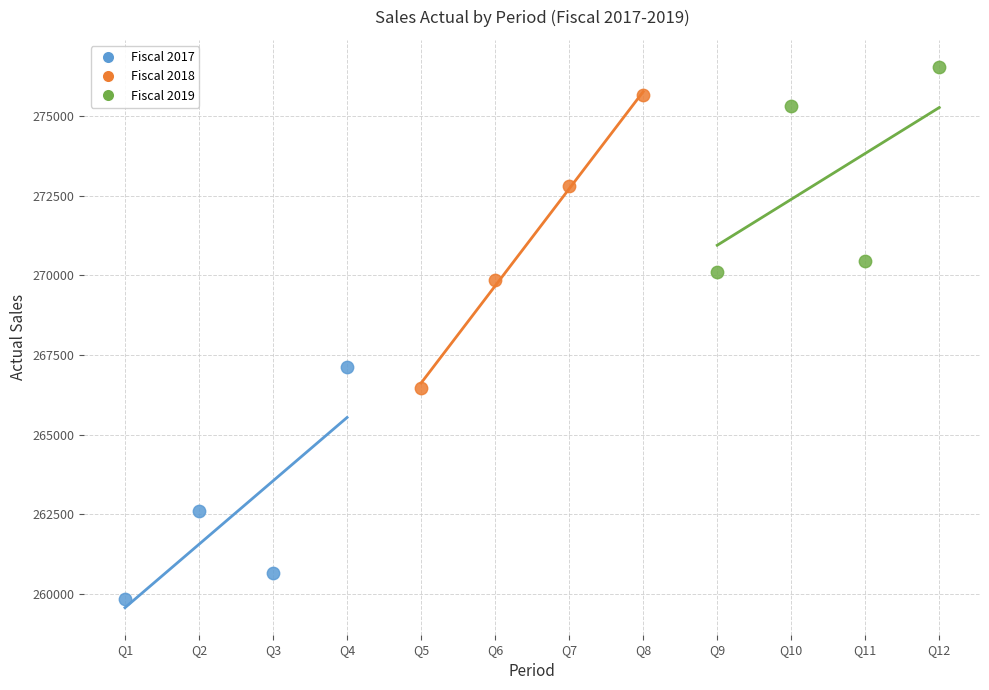

Which series contains the lowest Y value?

Fiscal 2017